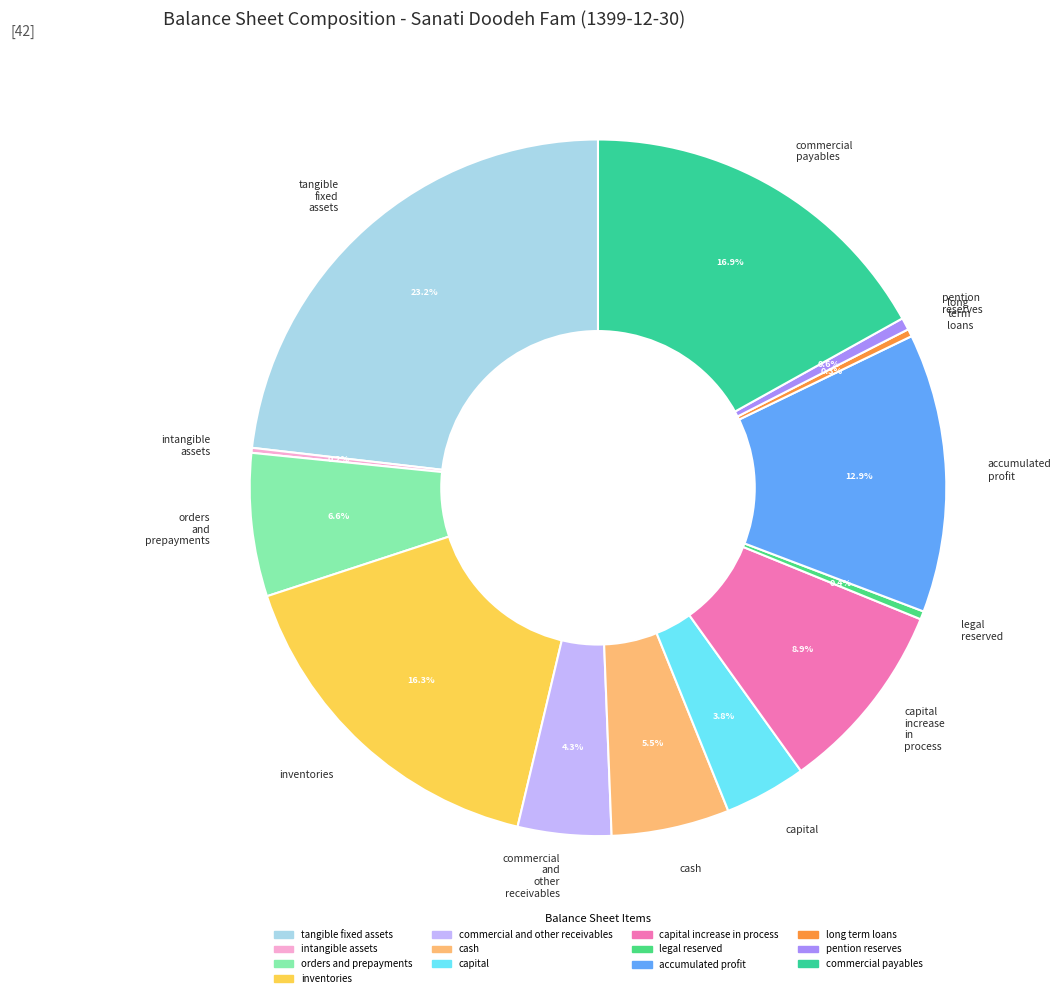

Does any single category account for the majority?

No